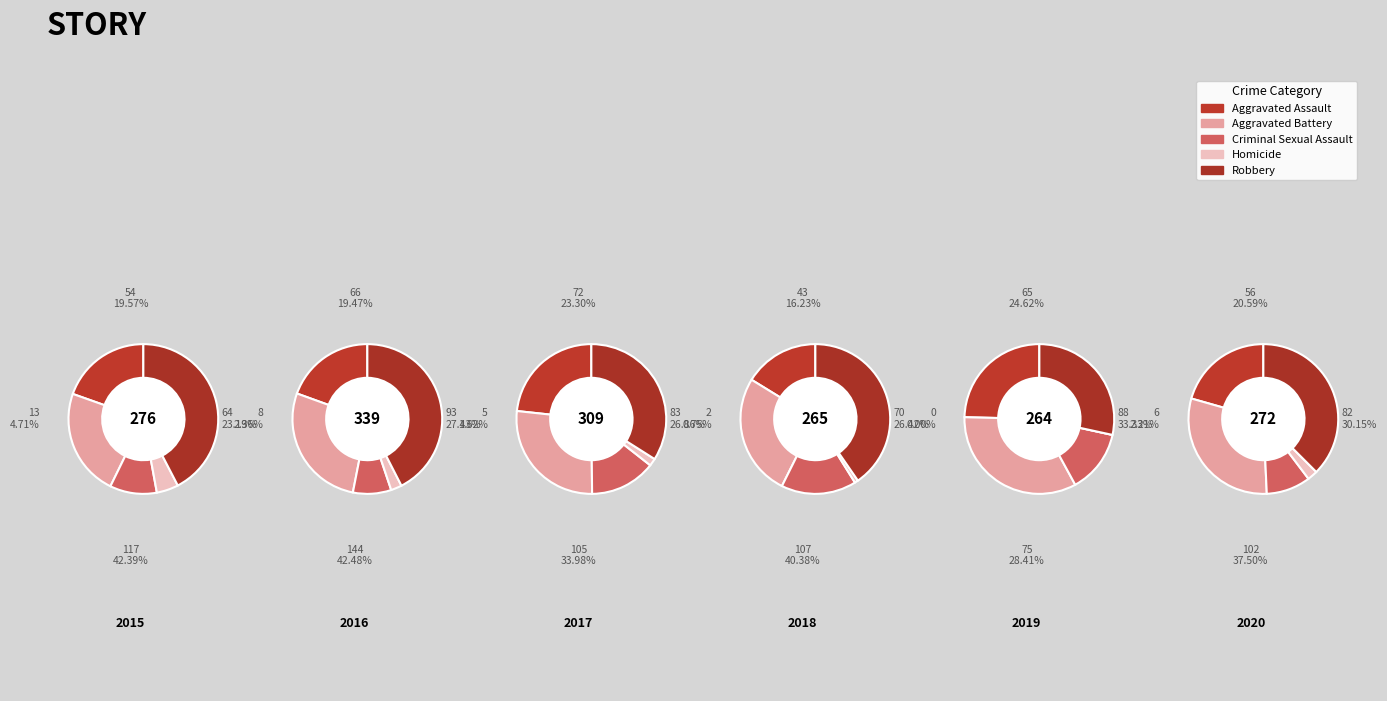

What percentage is the Robbery slice, to the nearest percent?

40%